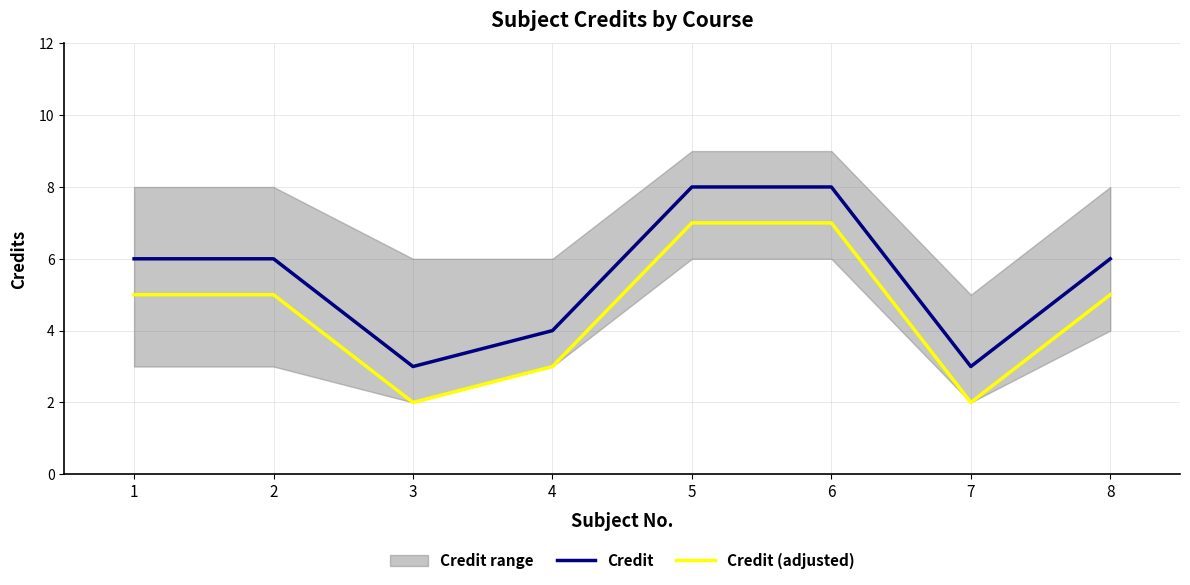

True or false: Credit (adjusted) and Credit intersect in this chart.

False